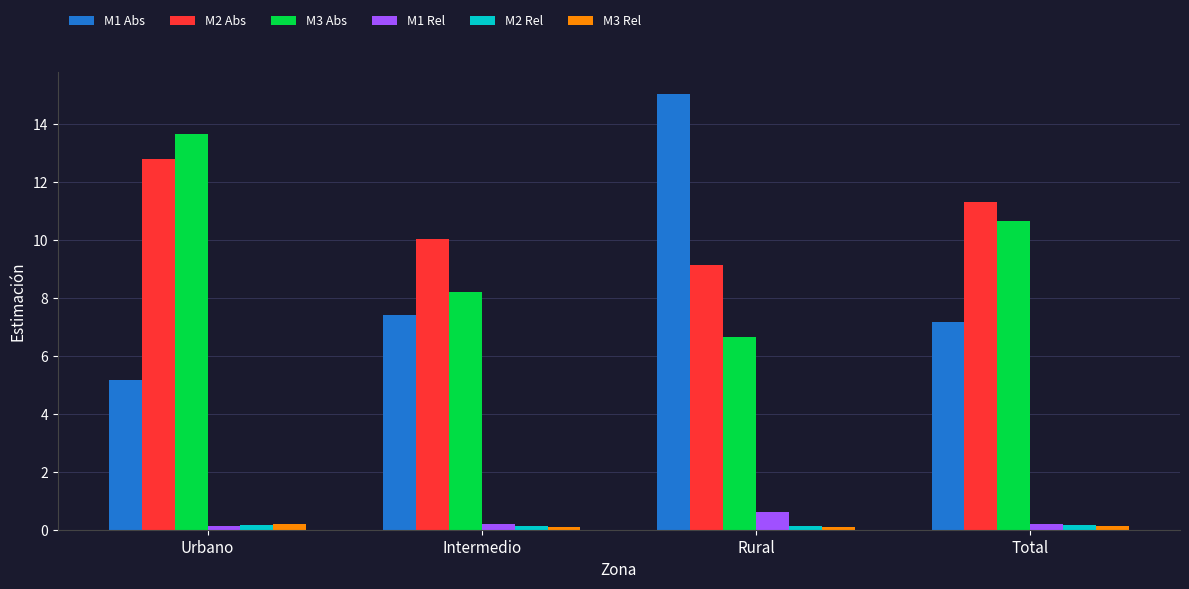

What is the label of the 1st bar from the right?

Total